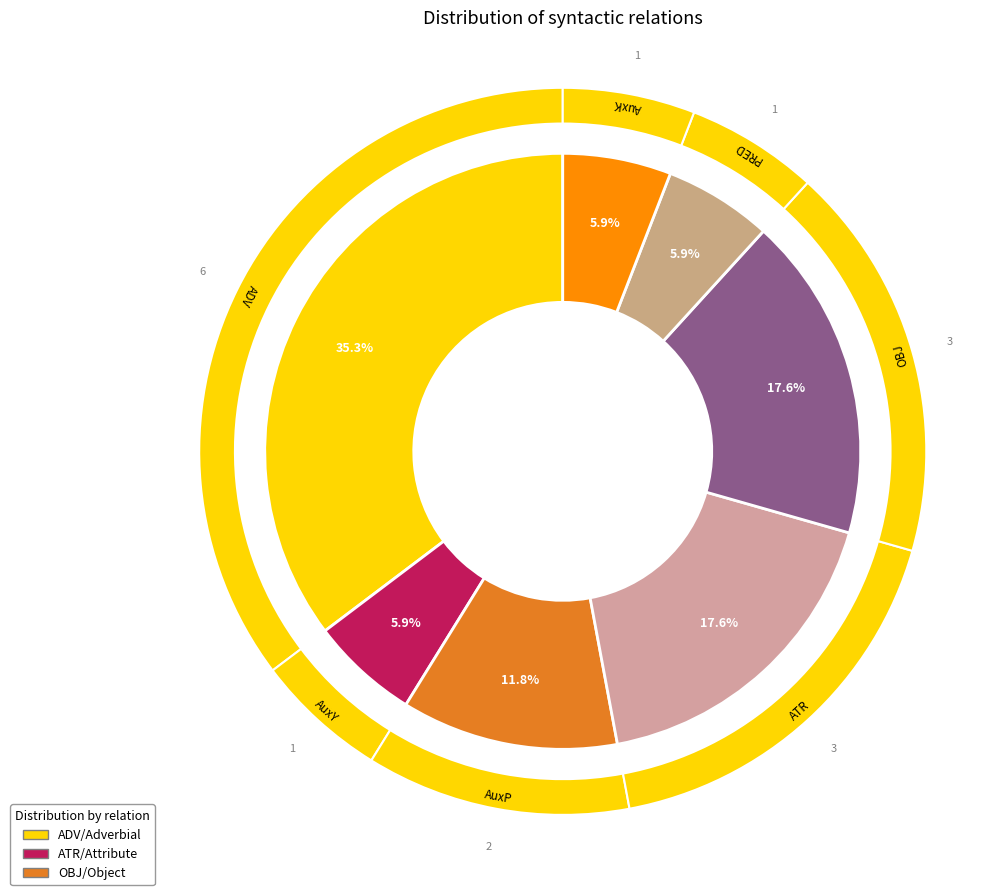

Between AuxP and ATR, which is larger?

ATR